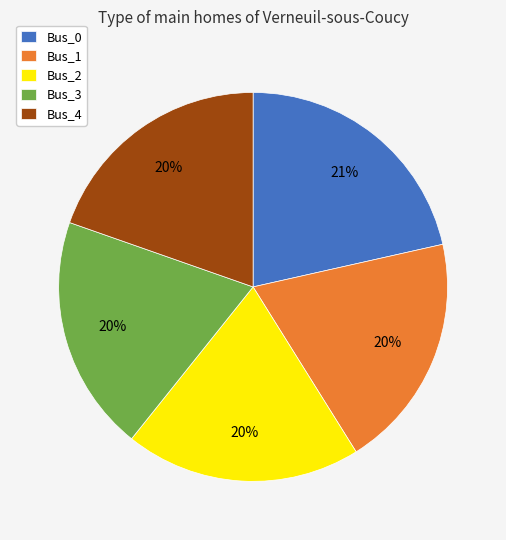

True or false: Bus_4 accounts for 31% of the total.

False